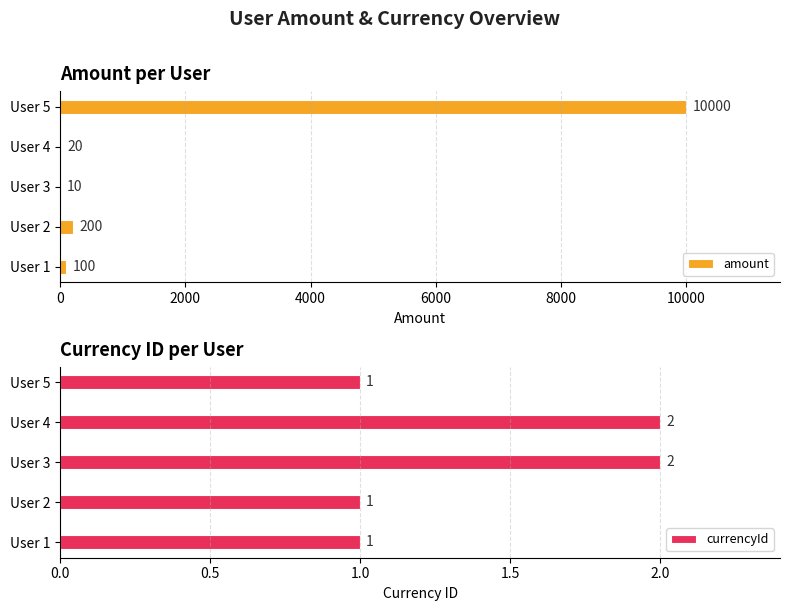

Rank the series by their maximum value, from highest to lowest.

amount, currencyId